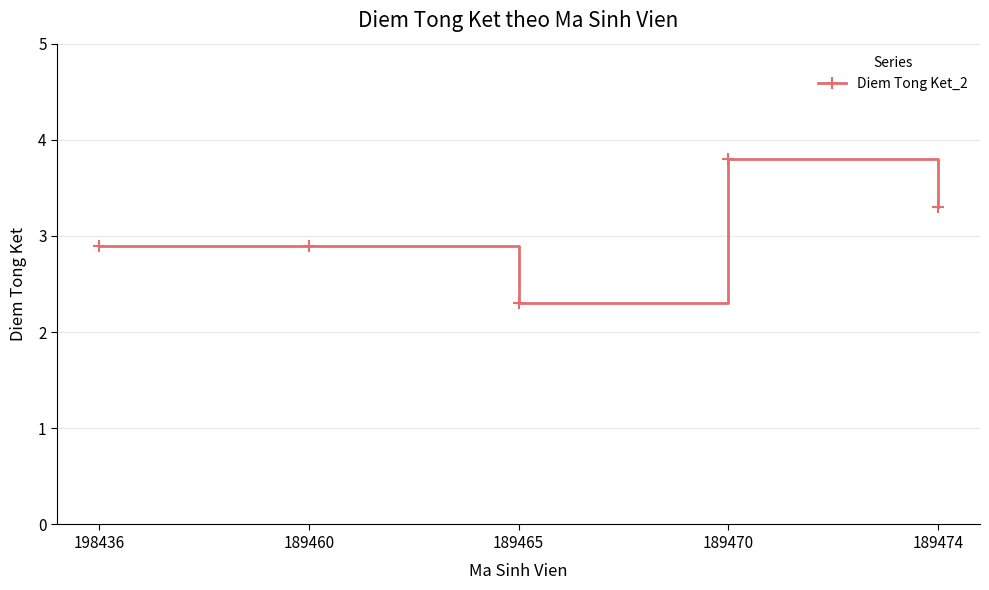

Count the number of data series in this chart.

1